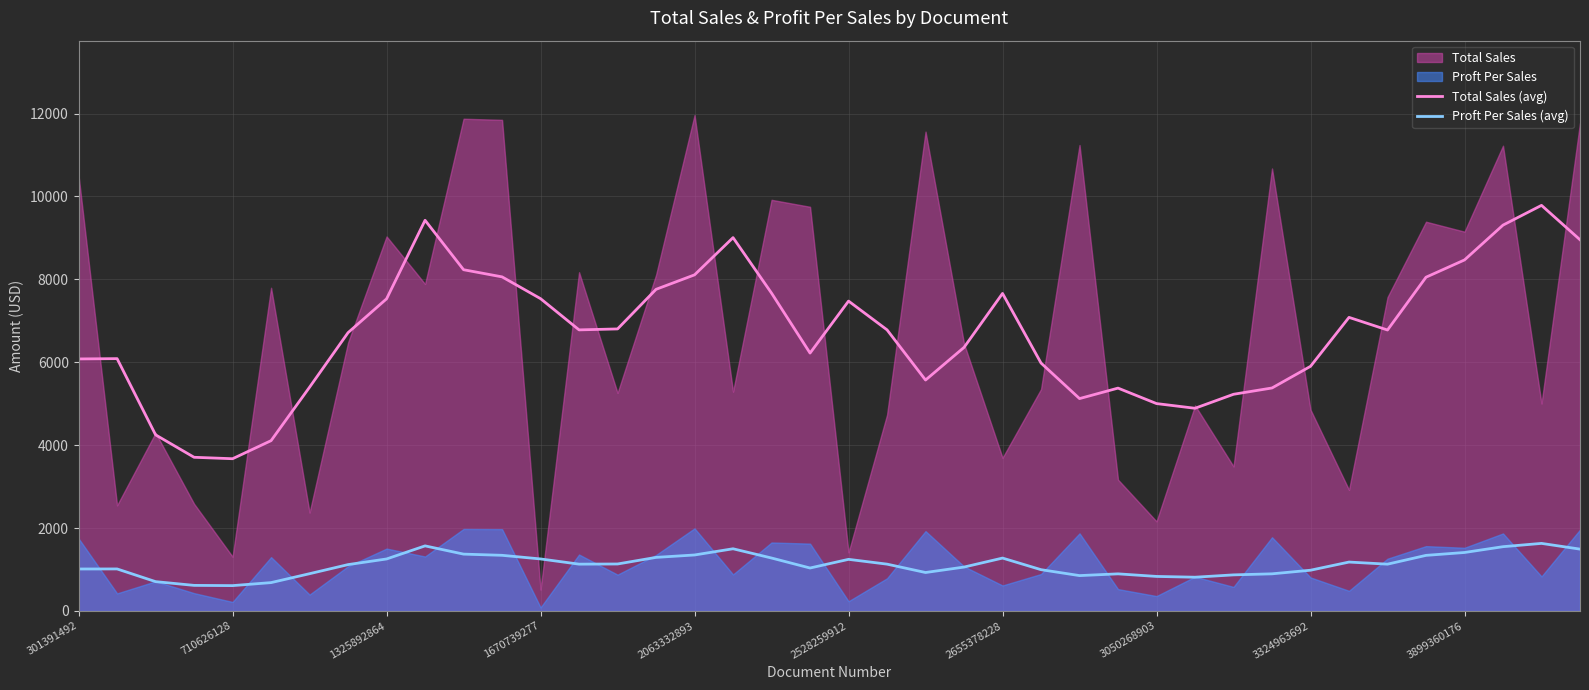

True or false: Total Sales (avg) and Proft Per Sales (avg) intersect in this chart.

False